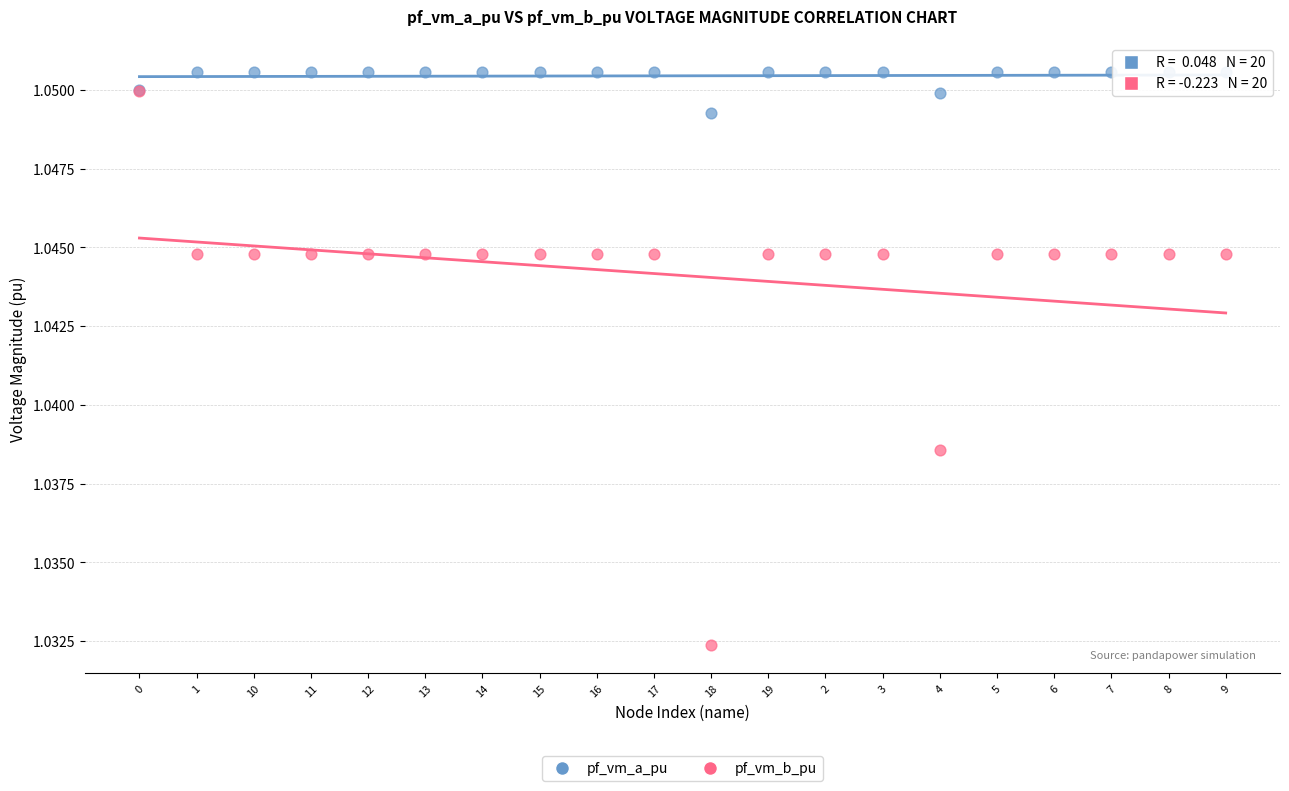

Which series has the largest Y range (max minus min)?

pf_vm_b_pu